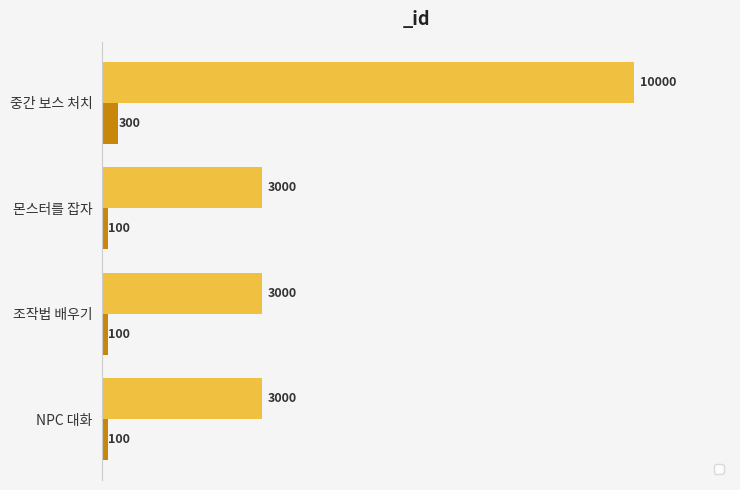

What is the difference between the maximum and minimum values in the _gold series?

7000